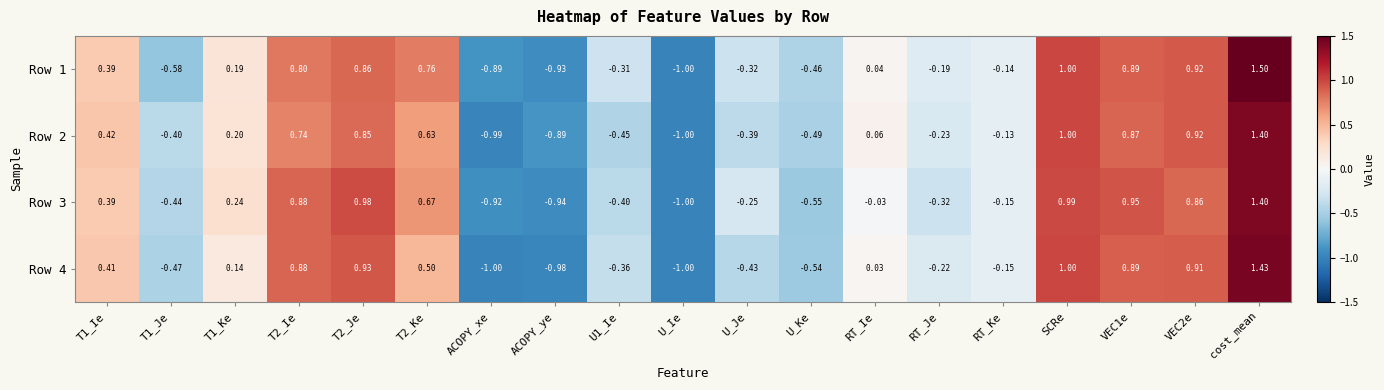

At which category is the sum across all series the highest?

cost_mean